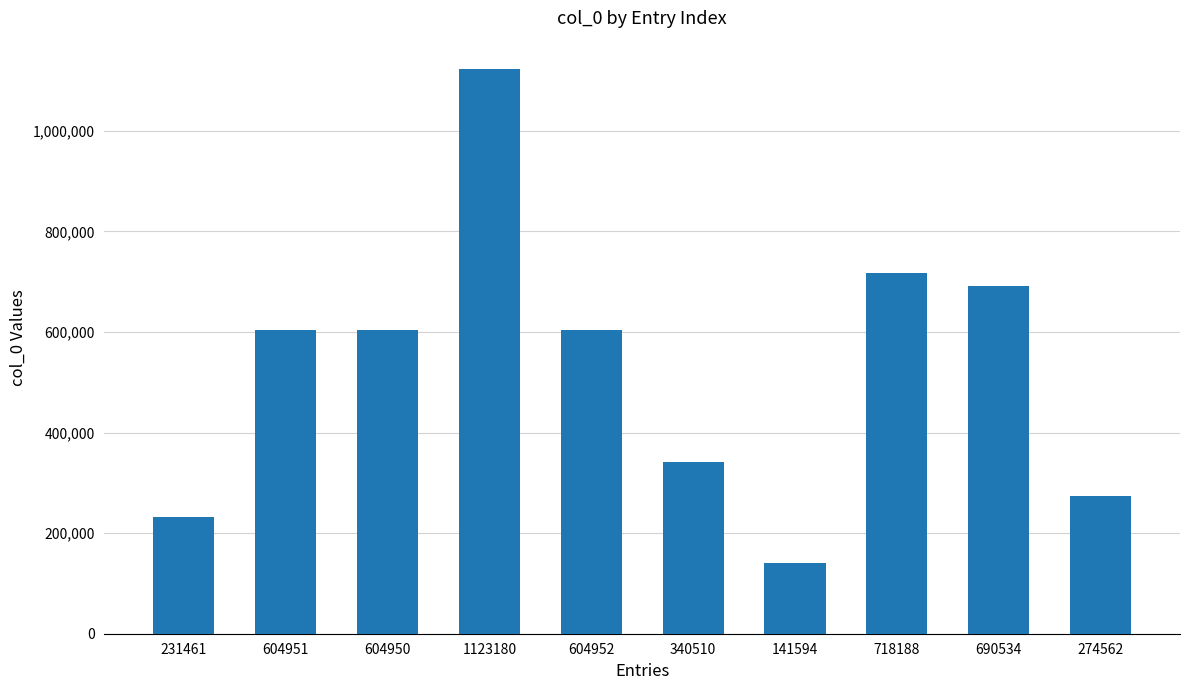

Which has a higher value, 340510 or 604950?

604950